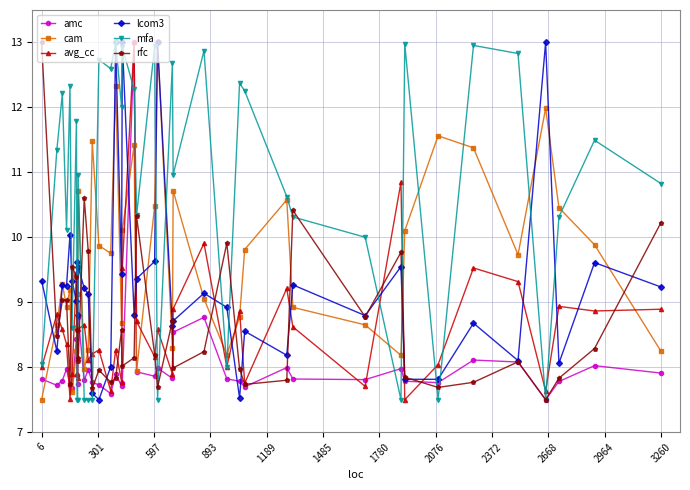

What is the minimum value shown in the chart?

7.5